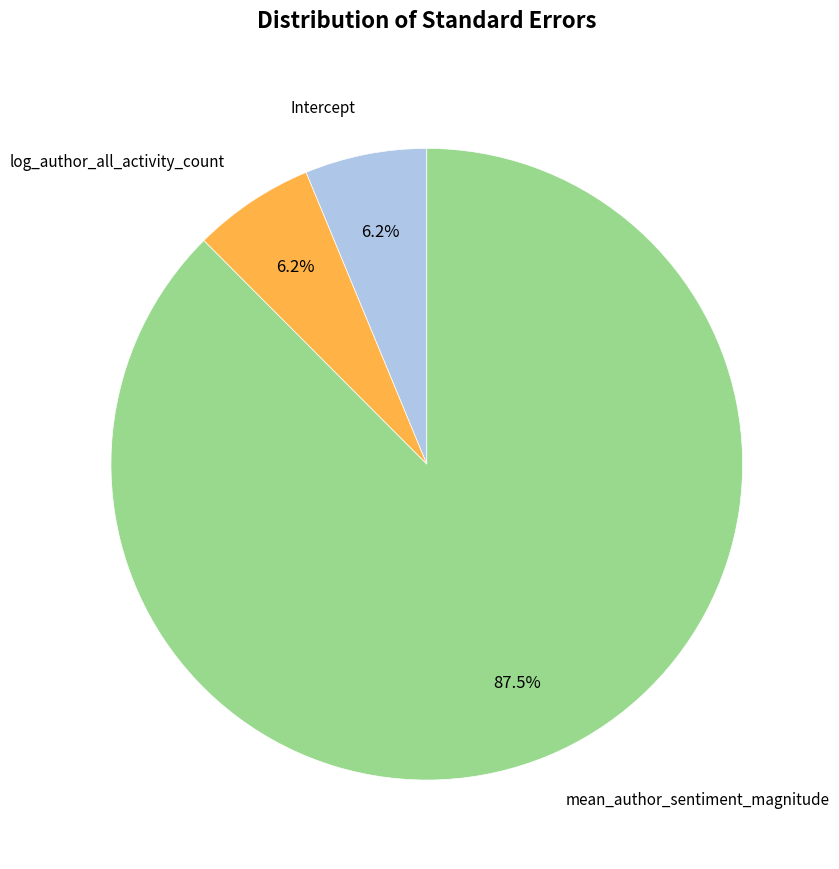

Is there a majority slice in this chart?

Yes